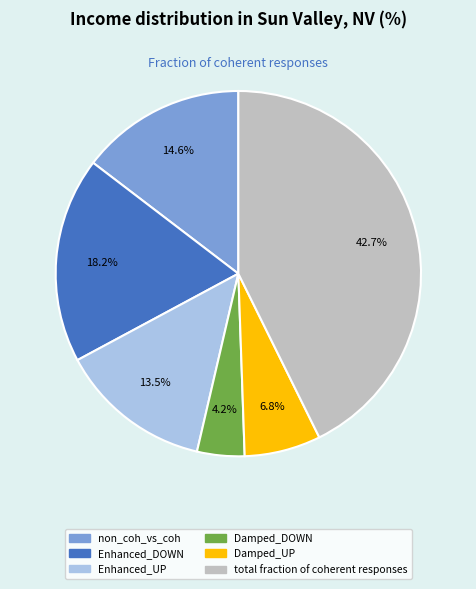

How many segments does this pie chart have?

6